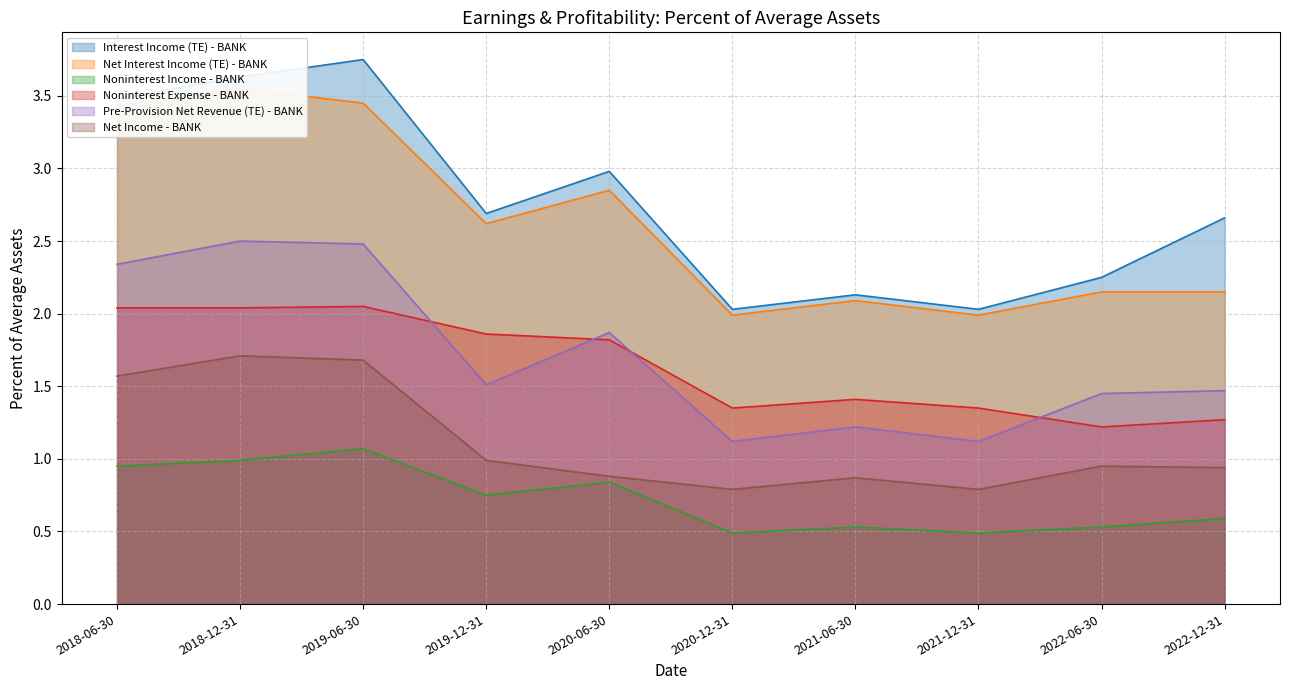

True or false: Noninterest Expense - BANK has a value of 2.7 at 2018-12-31.

False